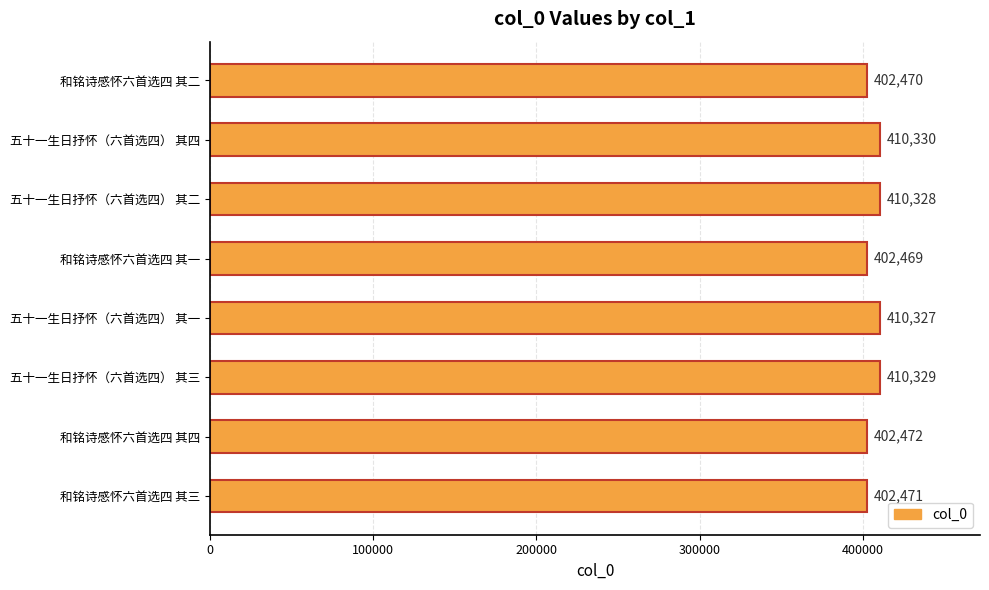

What is the average value?

406400